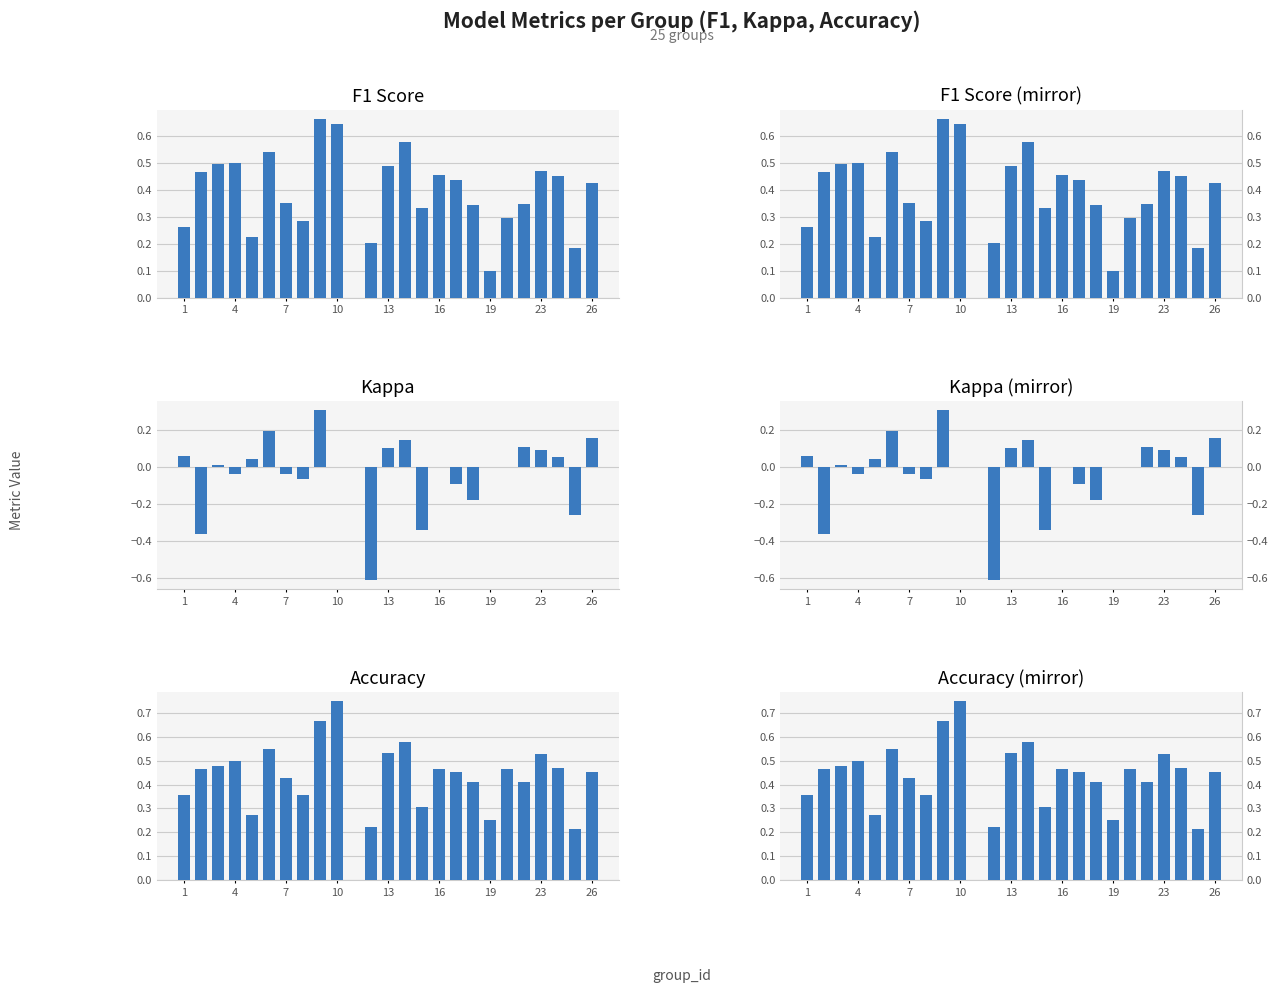

What is the sum of all F1 Score (right) values?

9.6